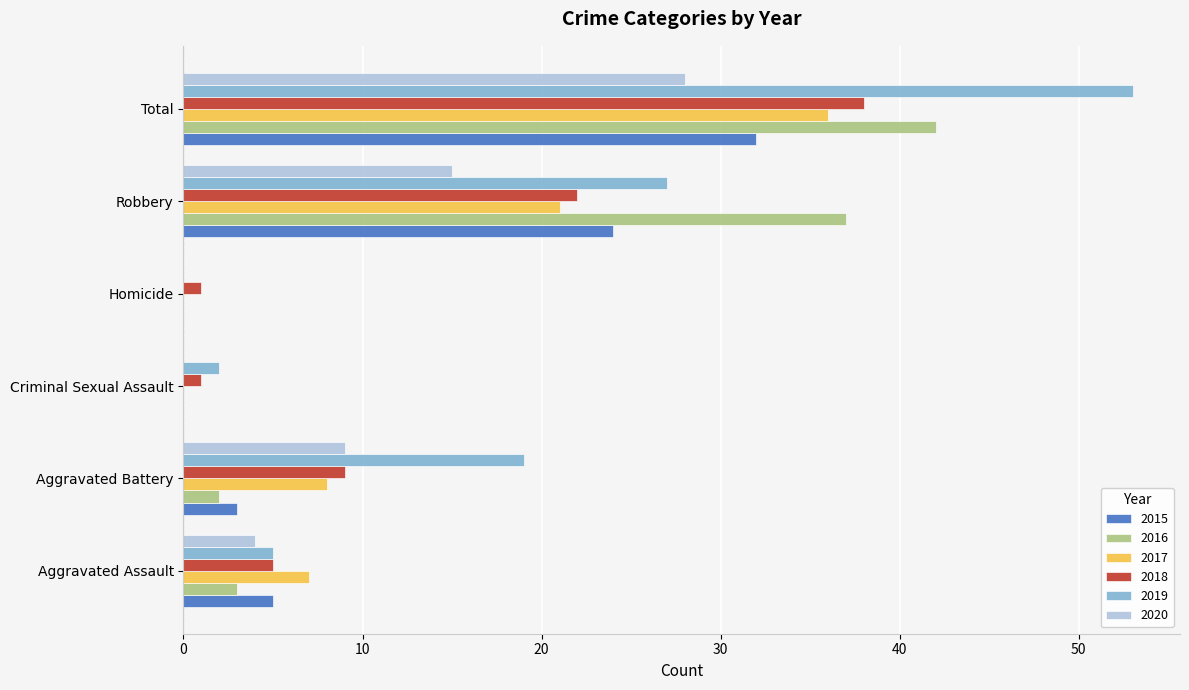

At which label is 2020 closest to 14?

Robbery